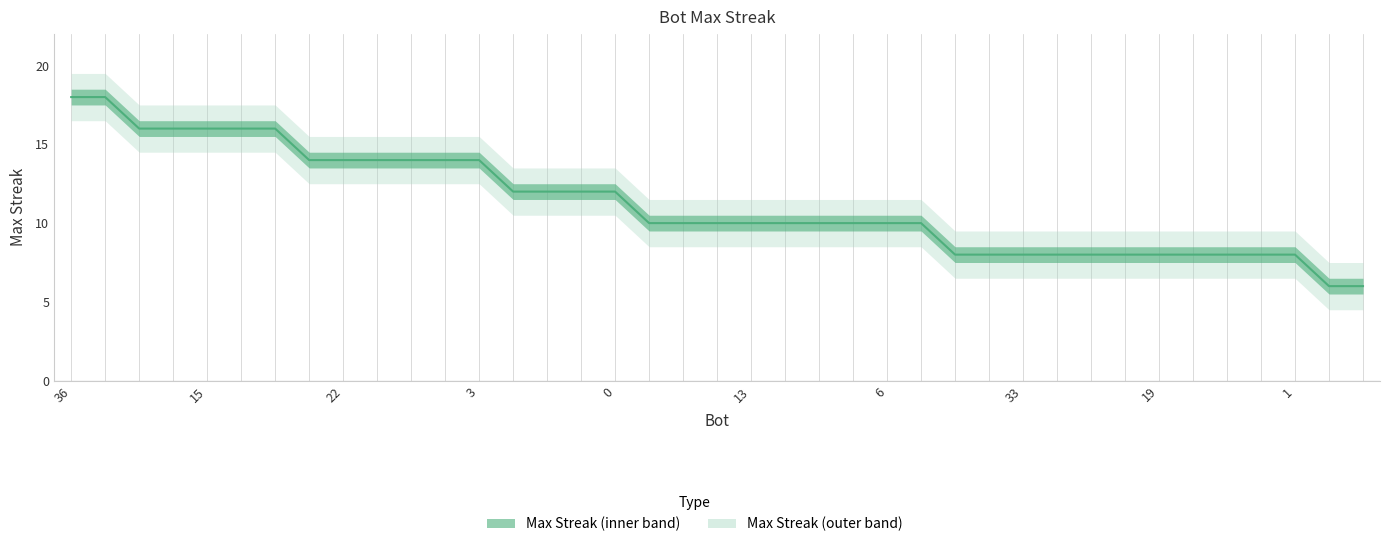

How many lines are shown in the chart?

1